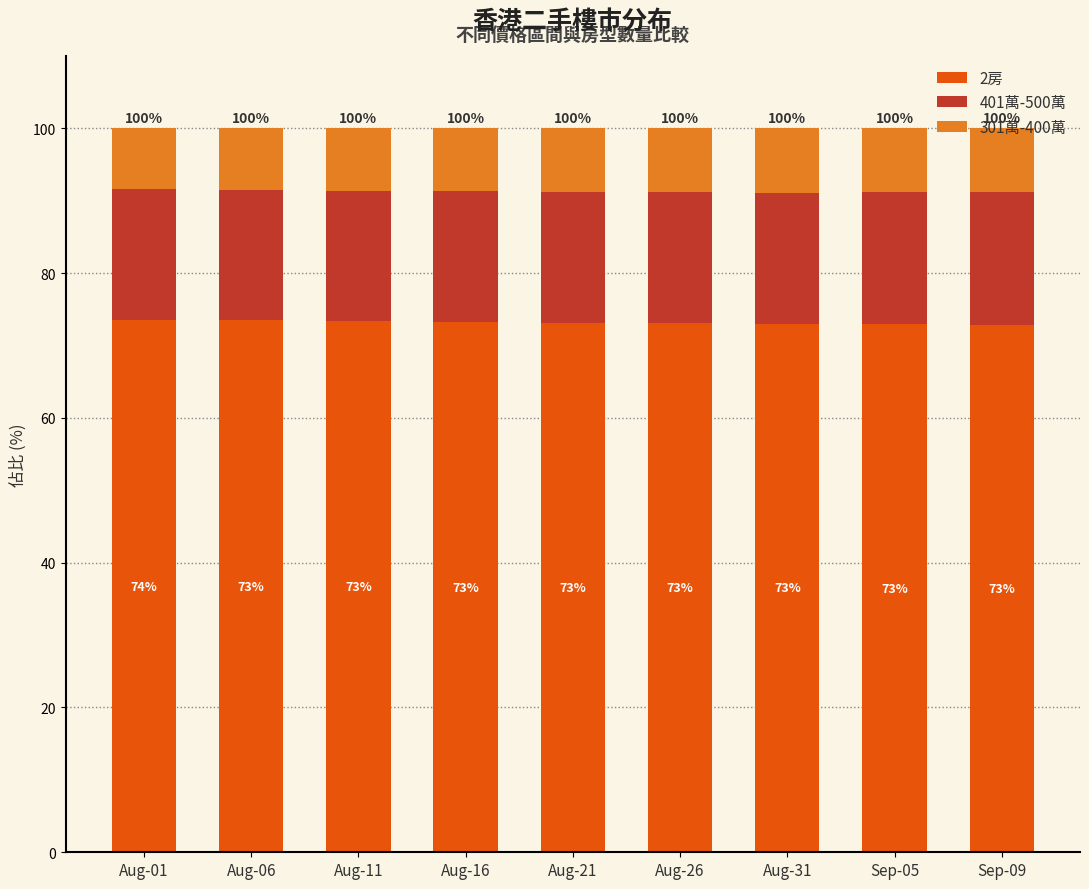

Rank the series at Aug-01 from lowest to highest value.

301萬-400萬, 401萬-500萬, 2房